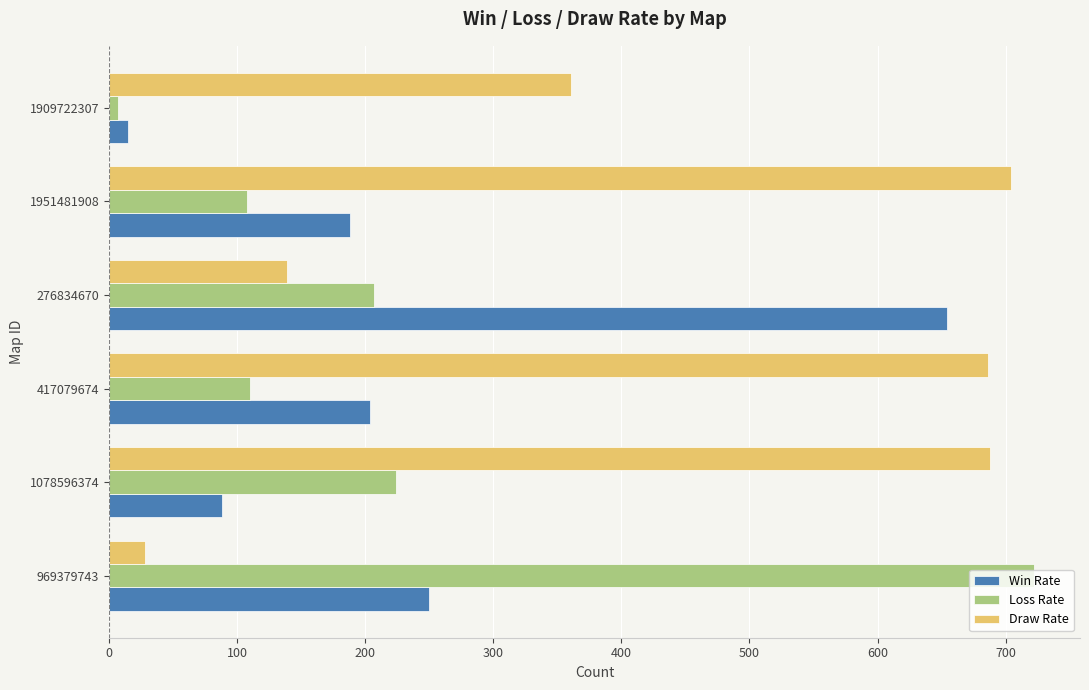

Is the value of Win Rate at 1909722307 greater than the value of Draw Rate at 1909722307?

No